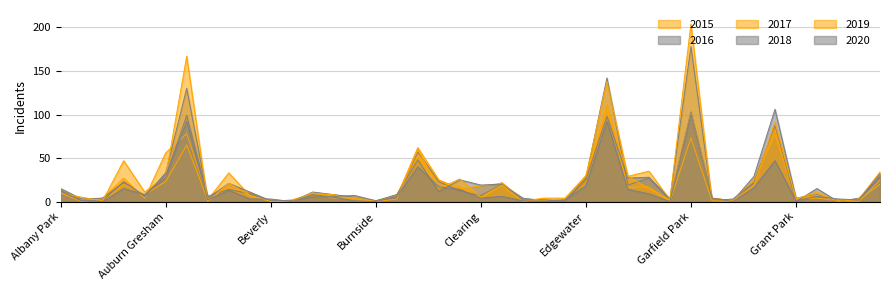

Reading left to right, transcribe all the data shown in this chart.

2015: 10	0	4	27	4	56	78	6	15	11	0	2	9	8	3	0	8	51	23	17	4	22	2	3	1	24	111	16	17	0	73	1	1	24	77	3	4	1	2	20
2016: 15	3	4	22	7	28	99	6	14	9	1	0	11	8	5	1	4	57	23	12	7	20	4	1	1	27	142	19	27	2	103	4	1	29	106	4	8	0	0	28
2017: 13	1	0	20	8	23	65	2	33	7	1	0	9	8	1	1	6	62	25	15	18	21	1	1	3	30	107	29	35	2	101	4	1	25	82	4	7	1	0	25
2018: 13	1	1	23	6	33	130	4	21	11	1	1	5	6	7	1	8	48	11	25	19	20	2	2	0	25	98	27	28	3	178	1	3	22	88	0	15	0	4	28
2019: 10	5	1	47	11	29	167	0	21	7	0	0	10	4	5	0	3	60	15	26	5	19	0	4	4	29	138	29	15	2	204	1	0	19	91	3	11	0	3	34
2020: 12	1	0	15	8	30	92	2	13	3	3	0	8	5	1	0	6	40	17	14	4	6	1	0	2	18	92	14	9	0	100	4	0	16	47	1	6	3	2	32